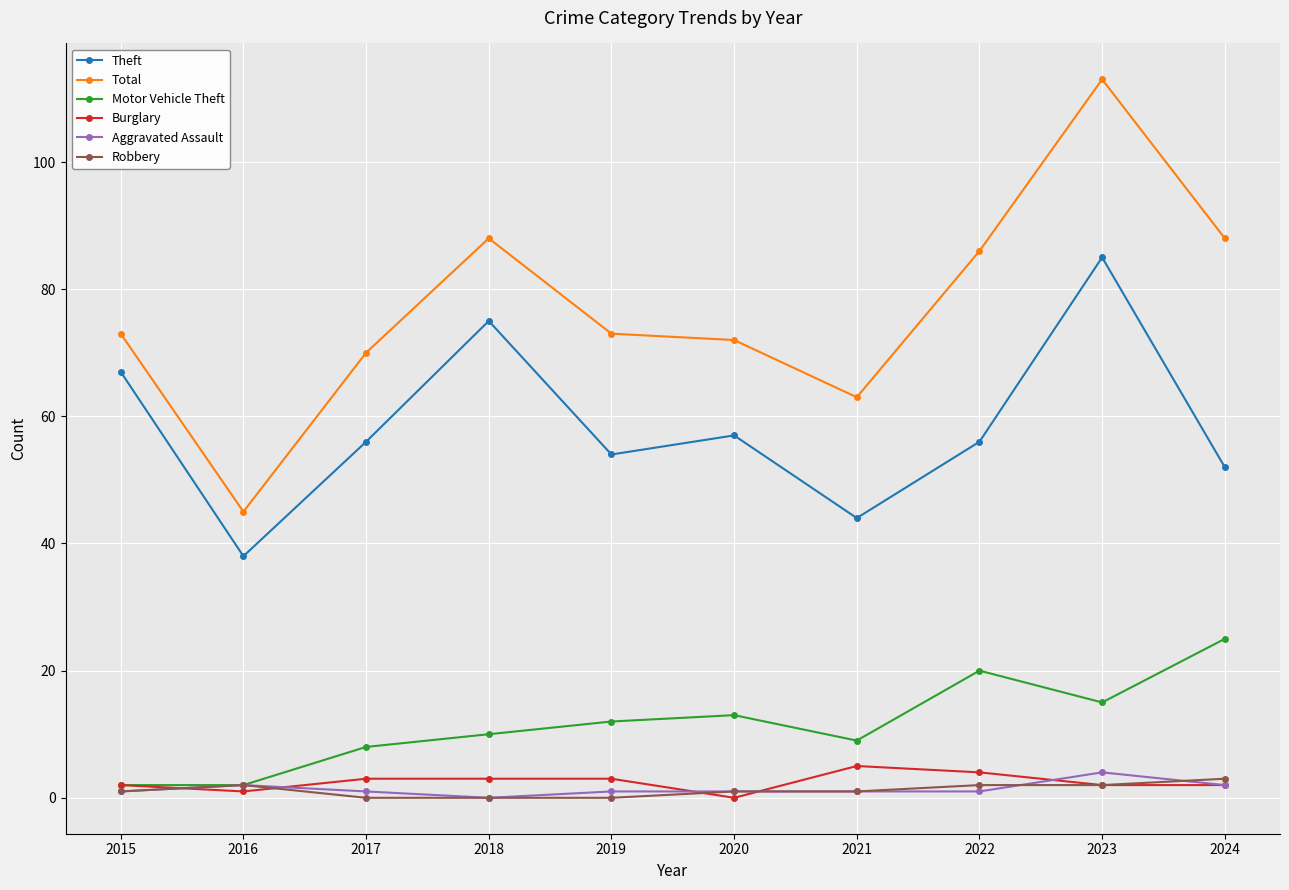

True or false: Aggravated Assault and Total cross at least once.

False